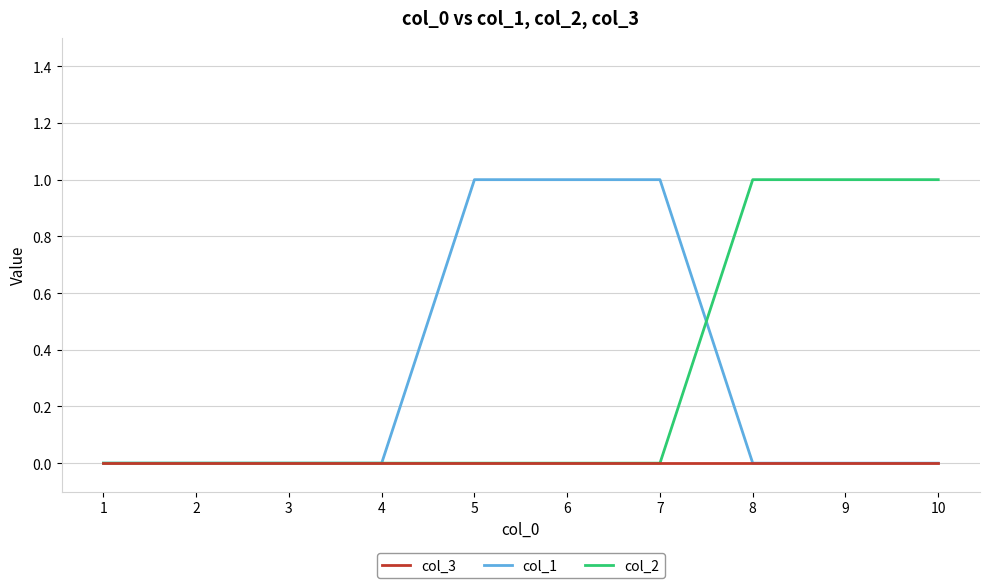

True or false: col_3 has a value of 0 at 7.

True